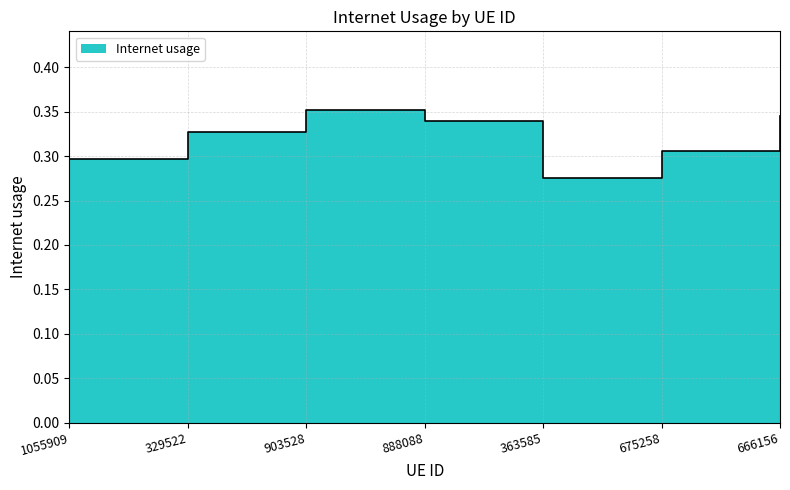

What is the sum of all values?

2.2